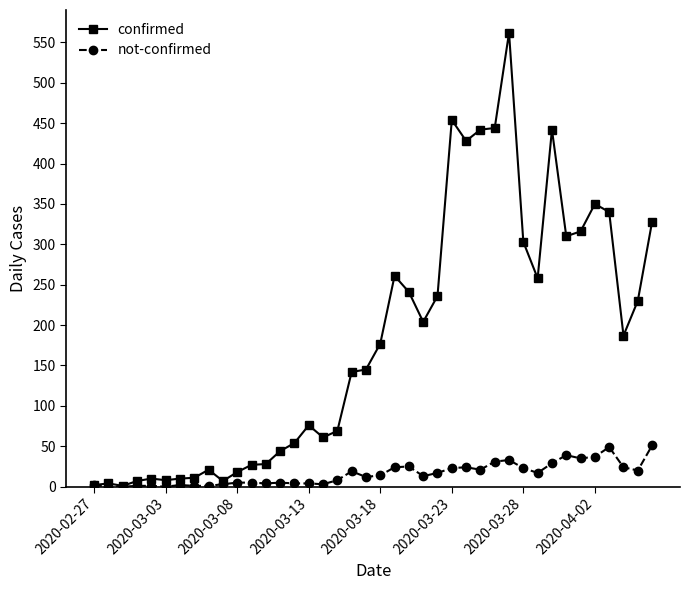

What is the highest value of the confirmed series?

562